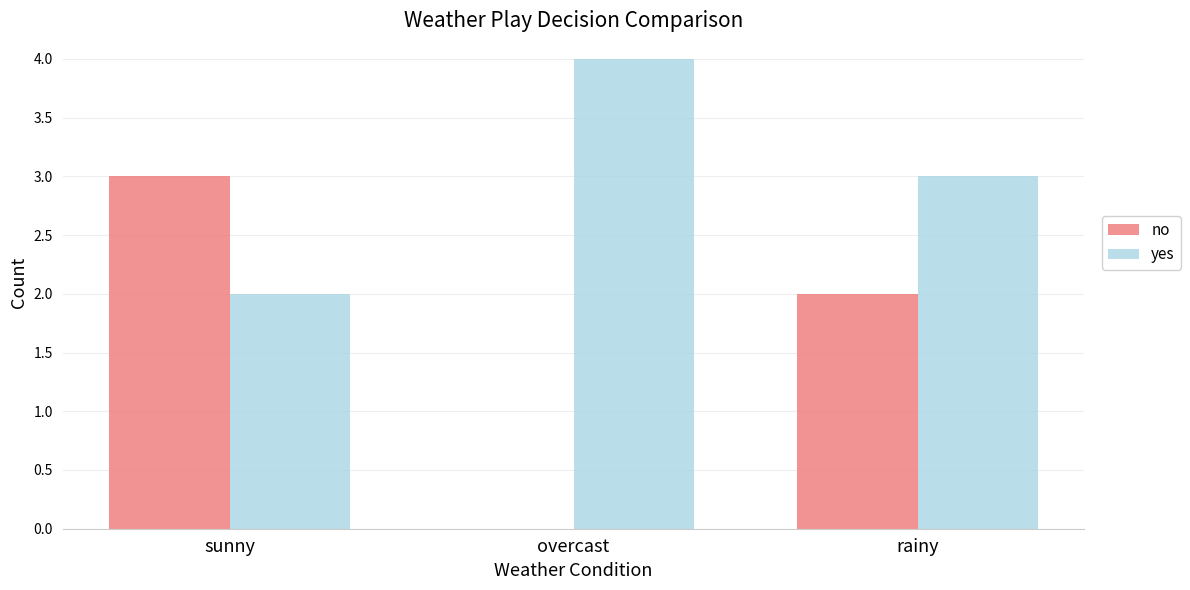

What is the spread (max minus min) of values at sunny?

1